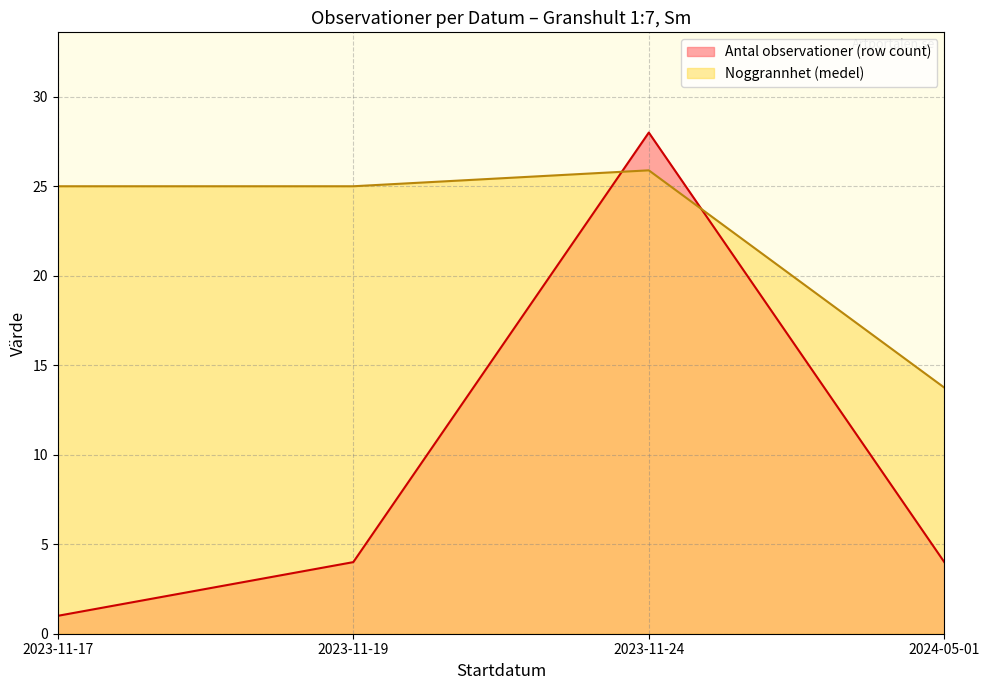

Which series has the widest spread of values?

Antal observationer (row count)